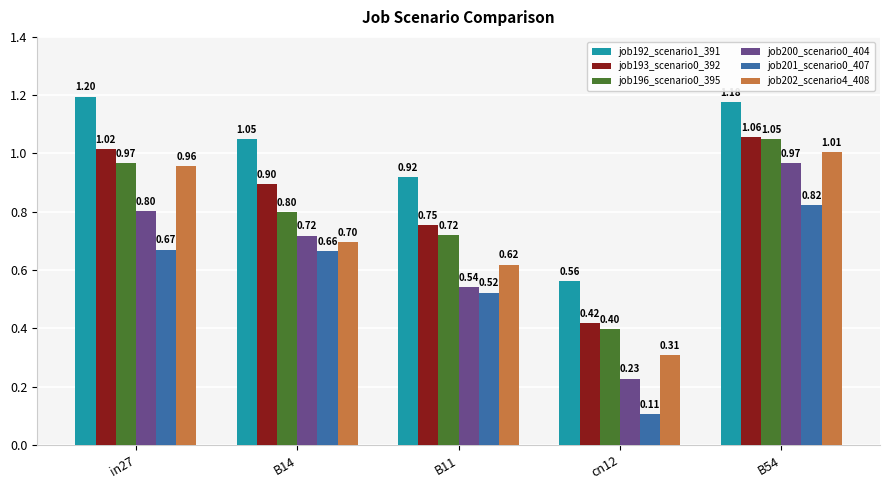

What is the label of the 2nd bar from the left?

B14